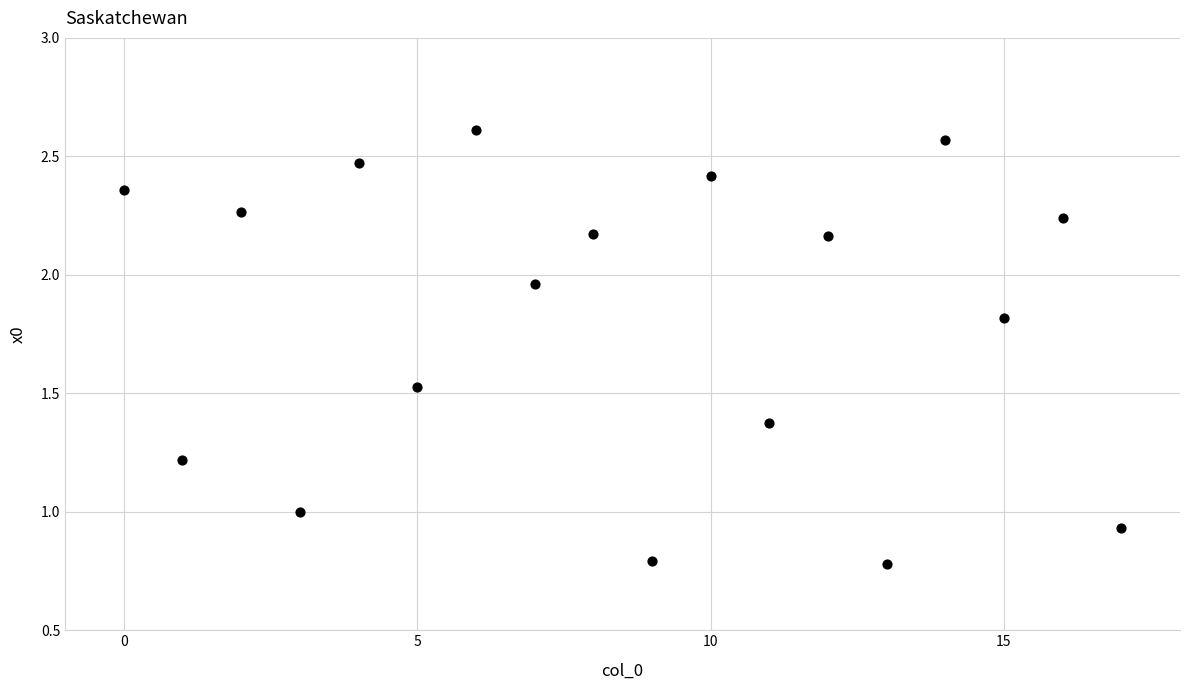

What is the range of Y values (max minus min)?

1.8